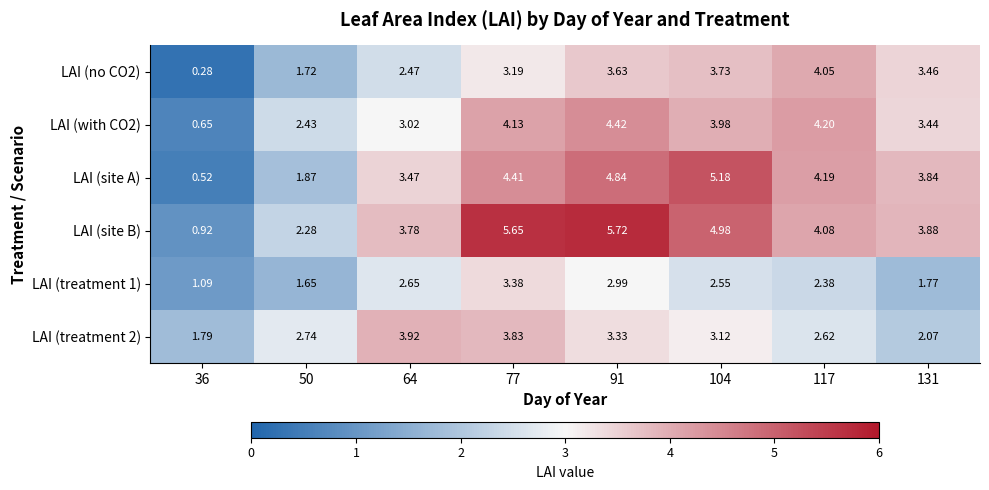

Between 50 and 131, which series saw the biggest shift?

LAI (site A)